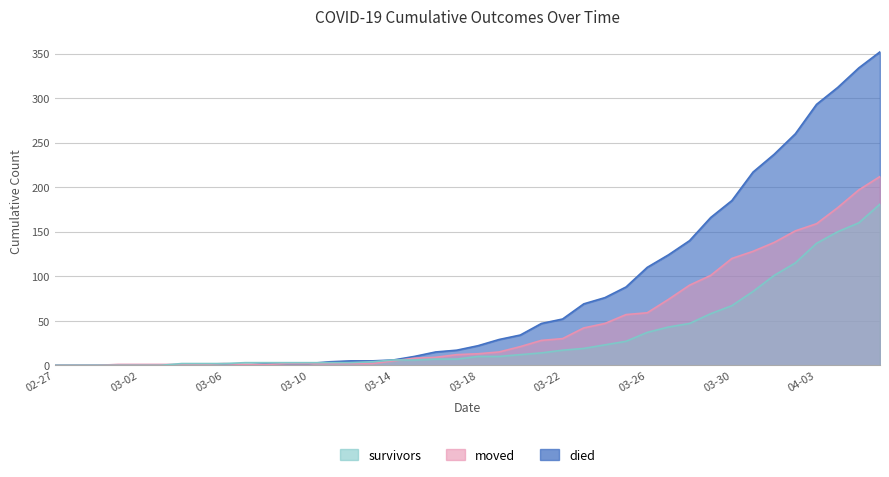

Where does the survivors series first go above 10?

2020-03-20